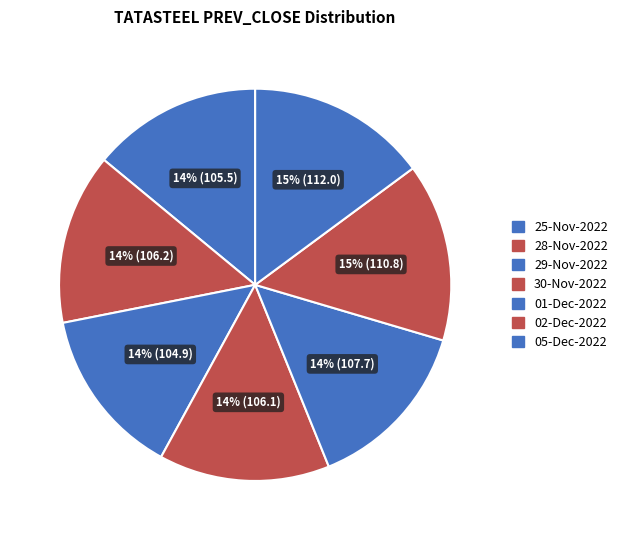

Is 25-Nov-2022 the majority of the pie?

No